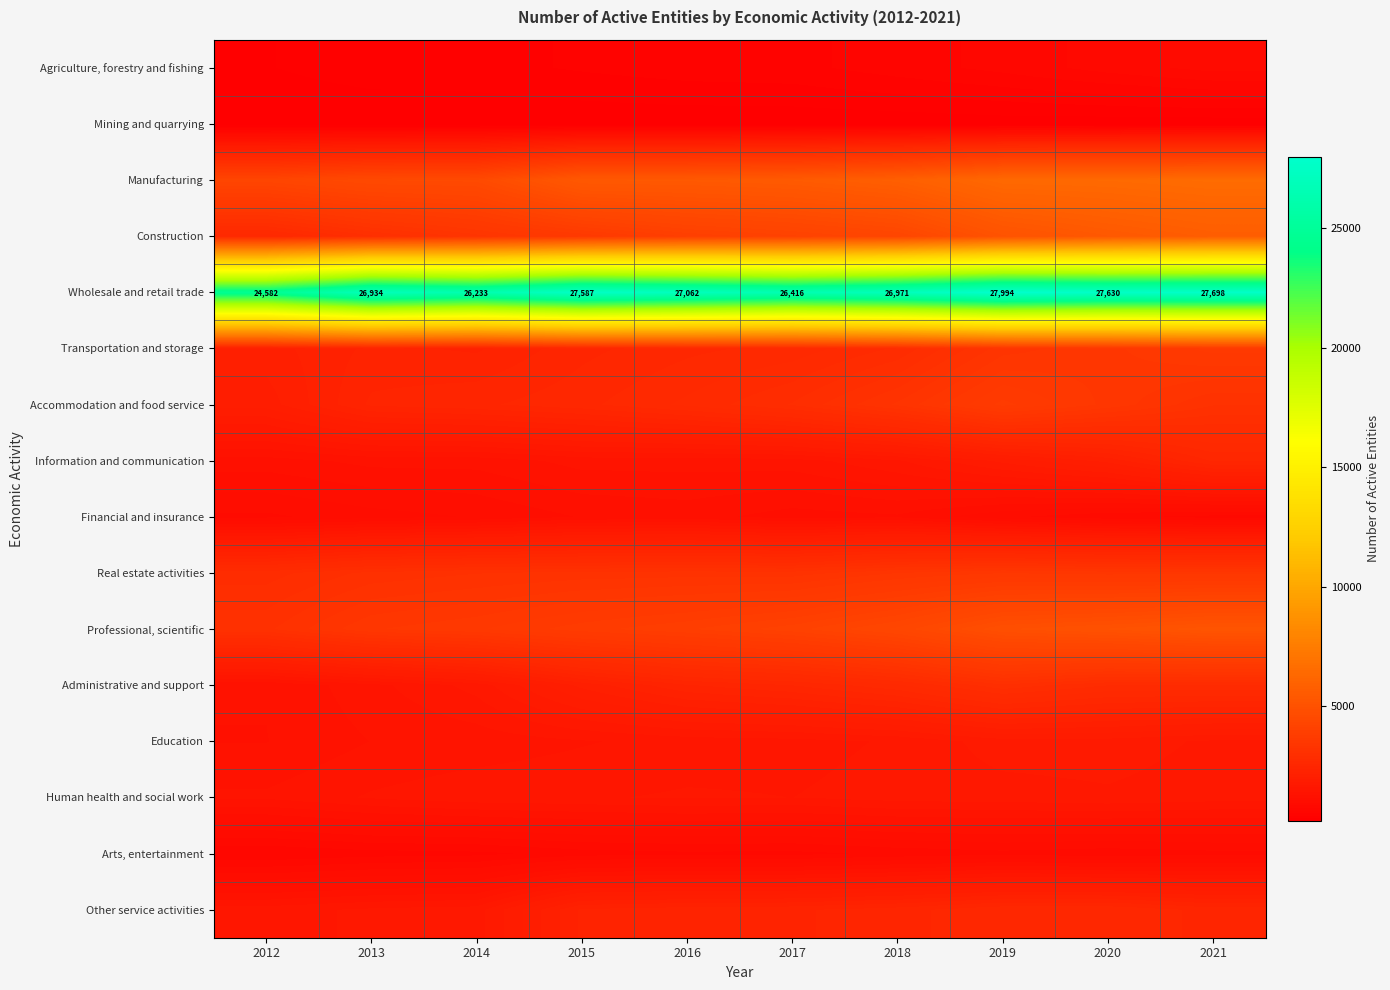

At which label does Wholesale and retail trade reach its minimum?

2012